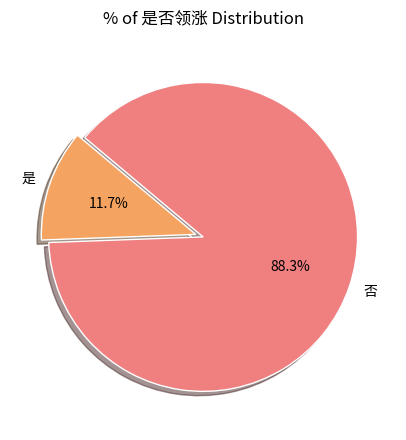

What is the ratio of the value at 是 to the value at 否?

0.1